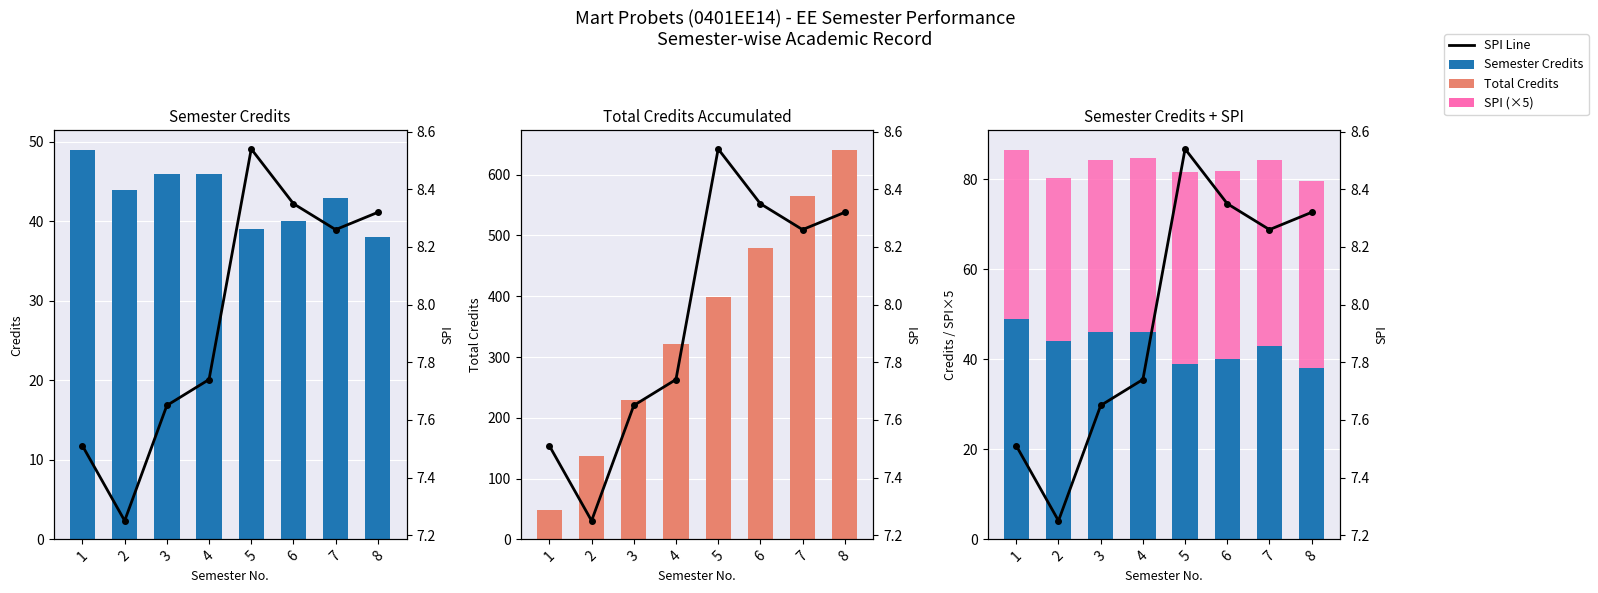

True or false: SPI Line has a value of 13.3 at 1.

False